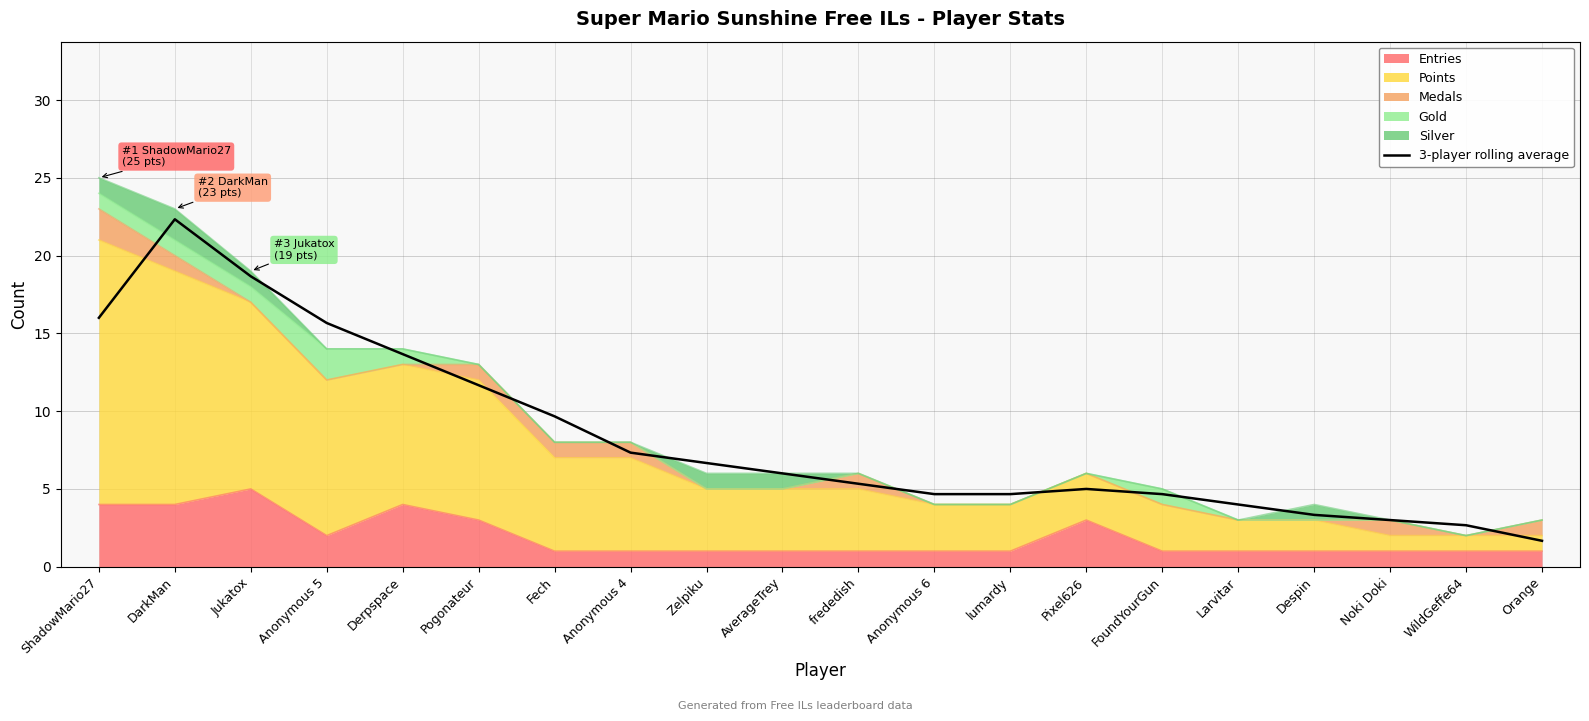

True or false: the data has more than 0 interior local peaks.

True